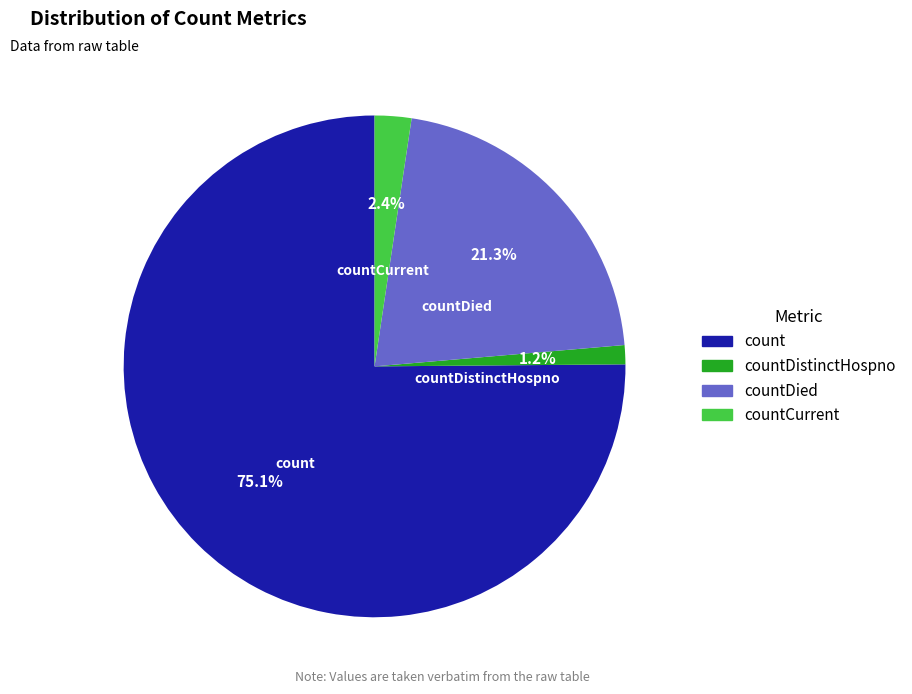

Rank the categories by value from lowest to highest.

countDistinctHospno, countCurrent, countDied, count